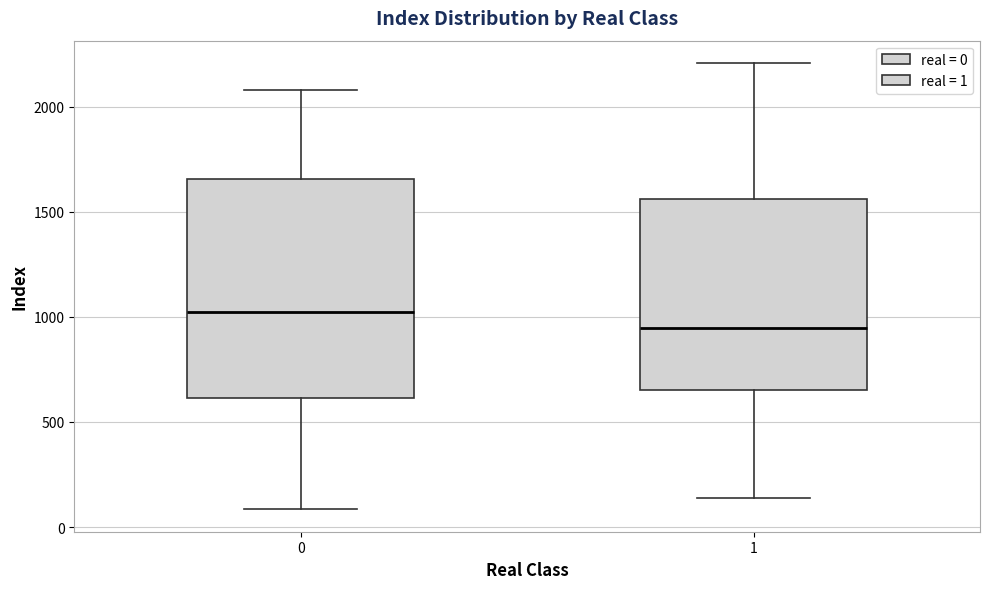

Reading left to right, read every box against the y-axis: the position of its median line, the range the box covers, and the ends of its whiskers. The values are not printed on the chart, so give them approximately, as read against the axis.

0: median 1000, box 600 to 1650, whiskers 100 to 2100
1: median 950, box 650 to 1550, whiskers 150 to 2200